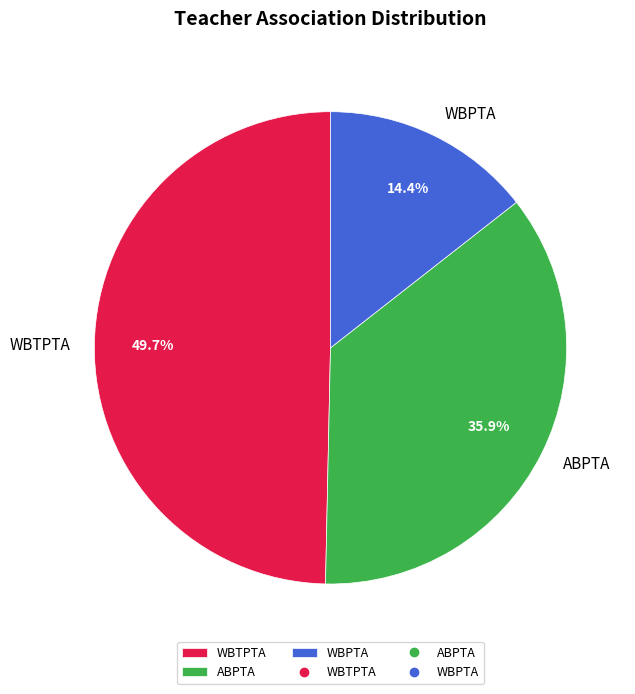

How many slices are in this pie chart?

3